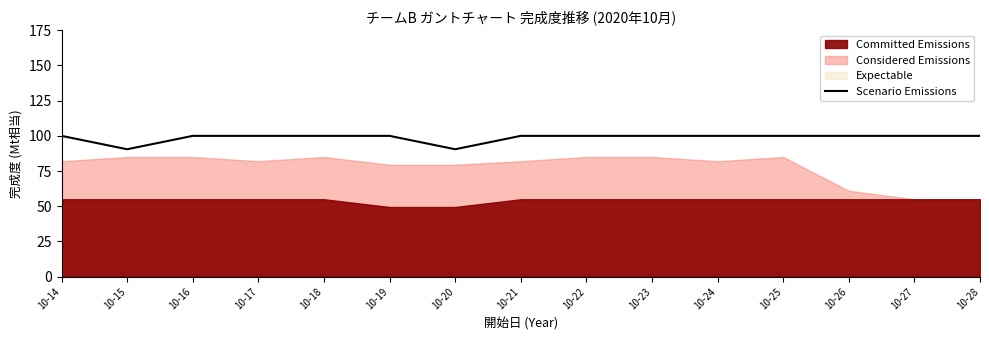

Approximately how many times larger is the value at 10-20 compared to 10-28?

0.9